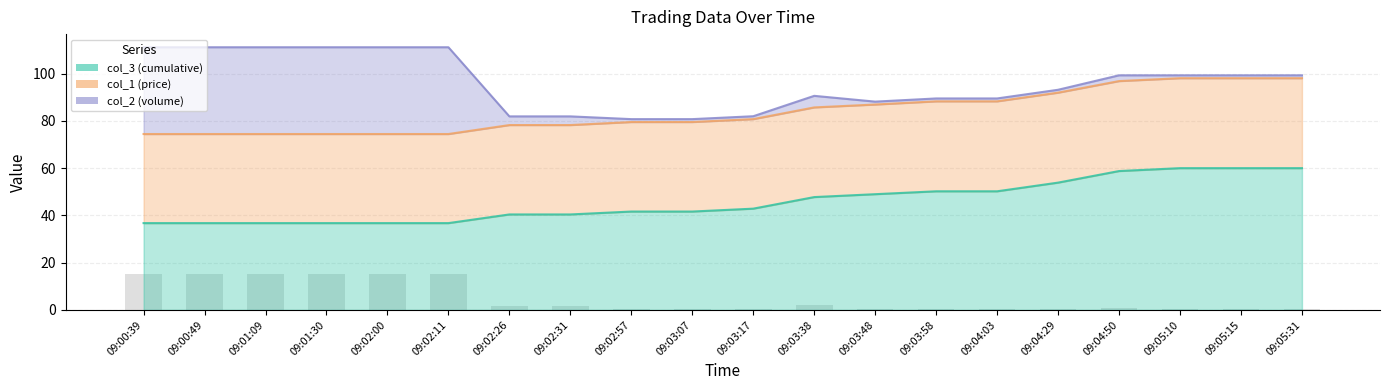

Is it true that col_2 (volume) equals 15.0 at 09:02:11?

True